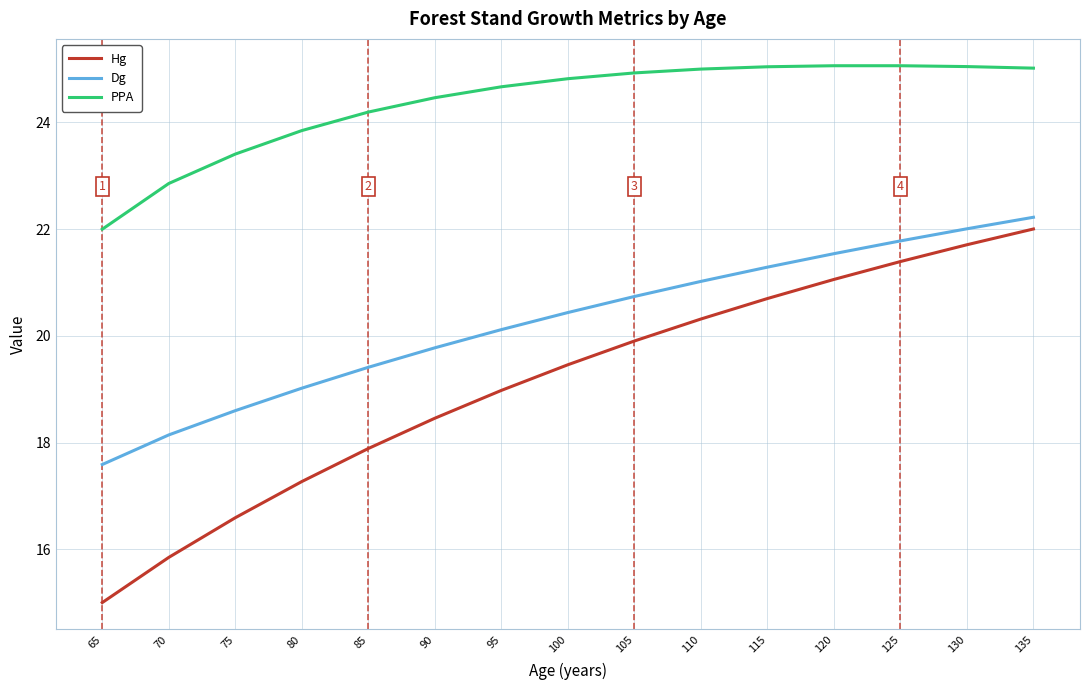

Count the number of data series in this chart.

3